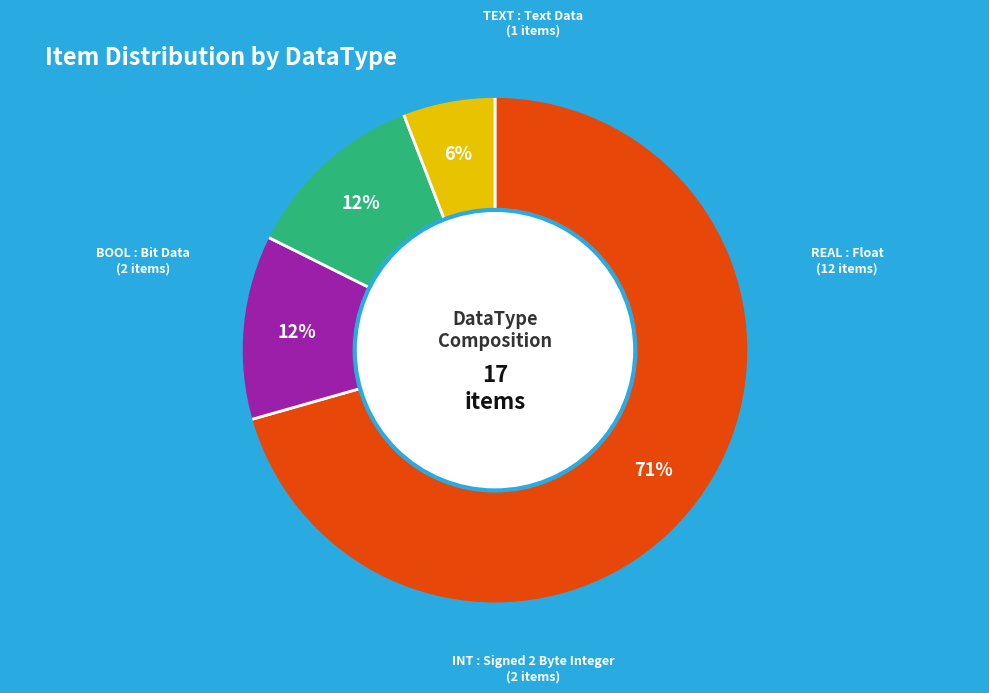

To the nearest percent, what is the average slice percentage?

25%